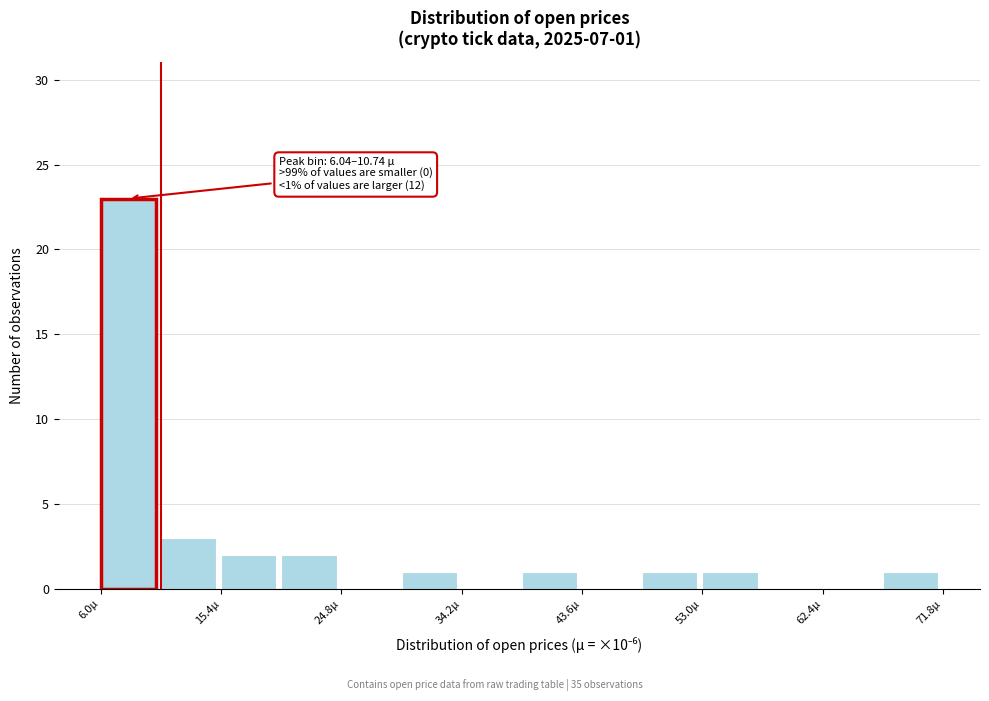

Which range on the x-axis has the tallest bar?

6 to 11